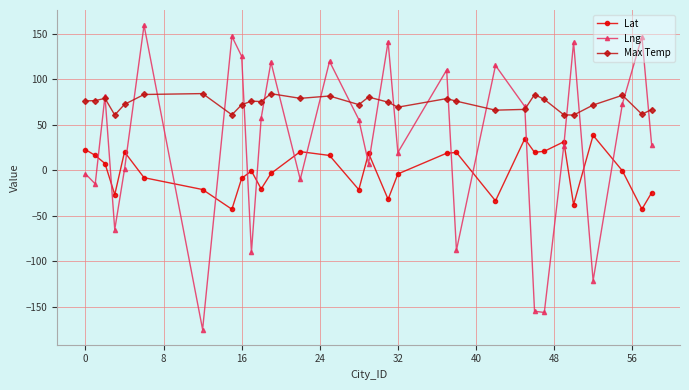

True or false: Lat and Max Temp intersect in this chart.

False